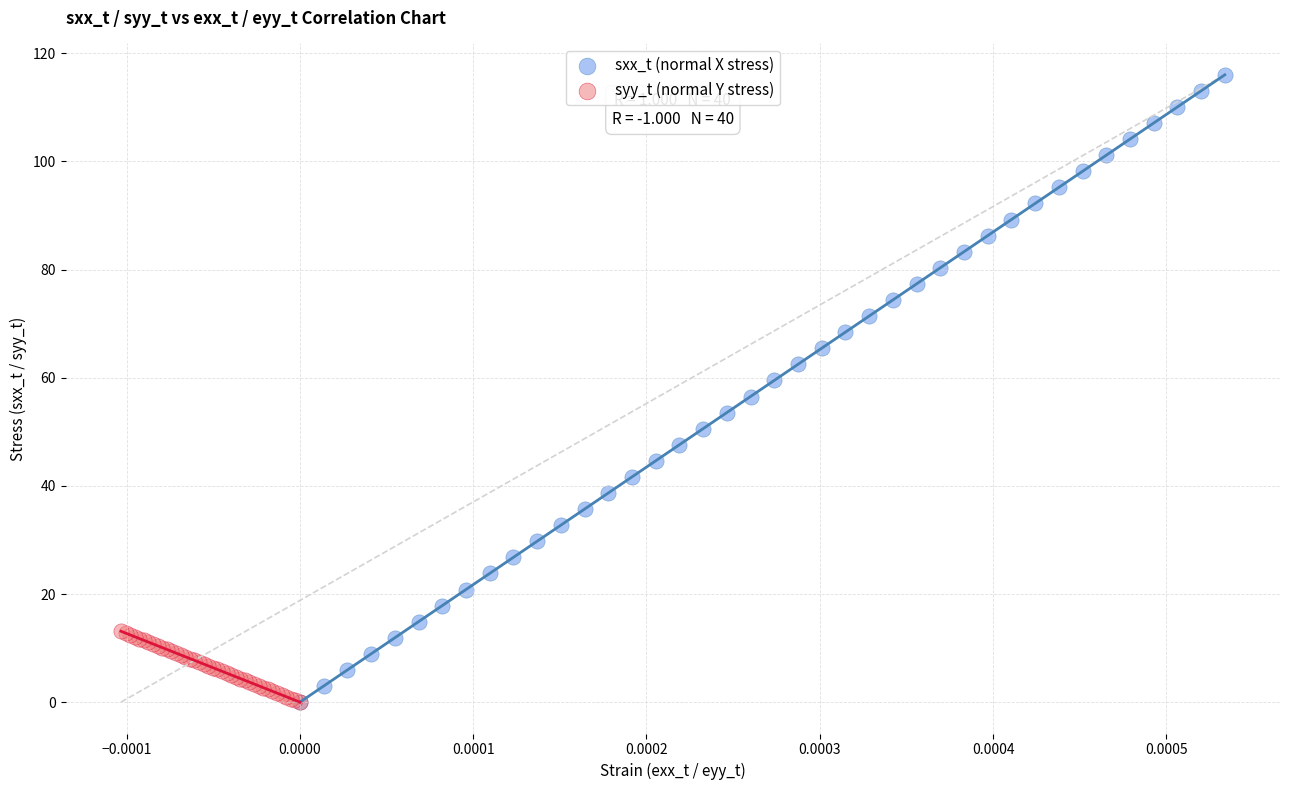

Which series has the largest Y range (max minus min)?

sxx_t (normal X stress)